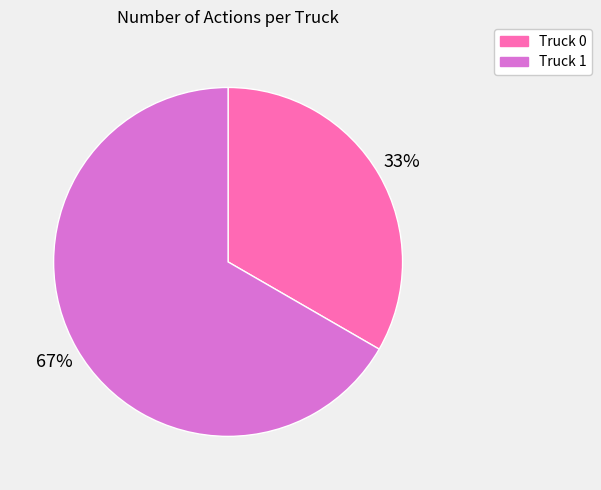

What is the ratio of the value at Truck 0 to the value at Truck 1?

0.5